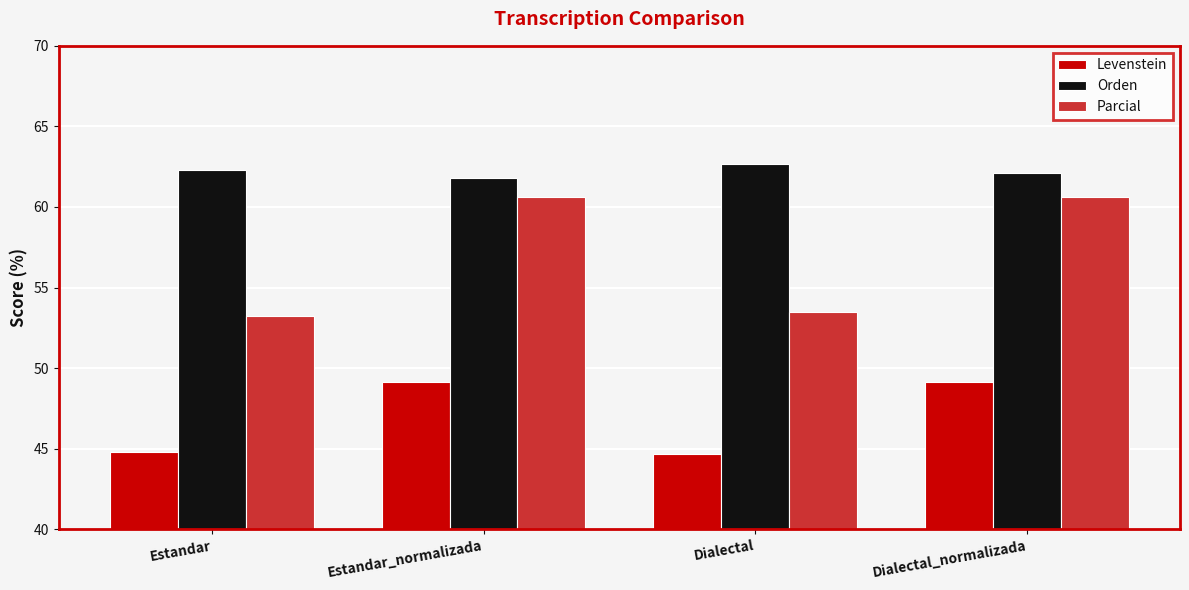

What is the greatest value displayed?

62.7